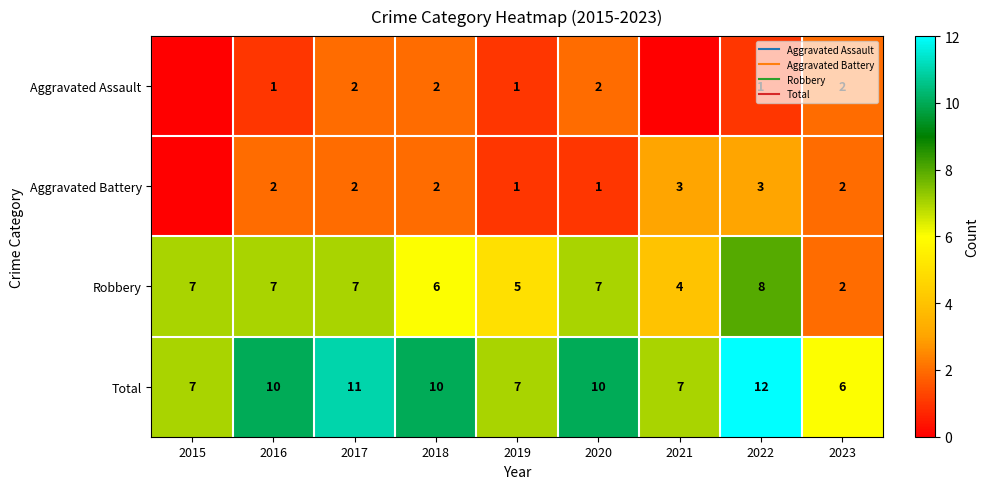

Count the number of data series in this chart.

4